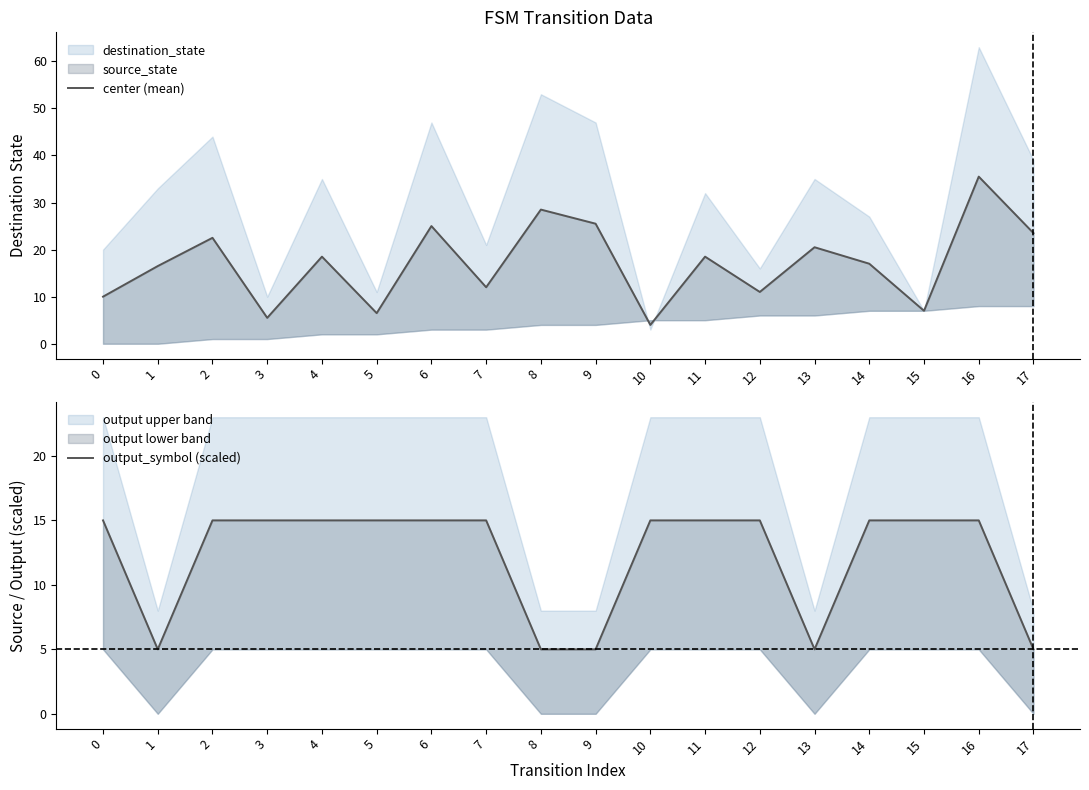

Count the output_symbol (scaled) values in the range 5 to 15.

18